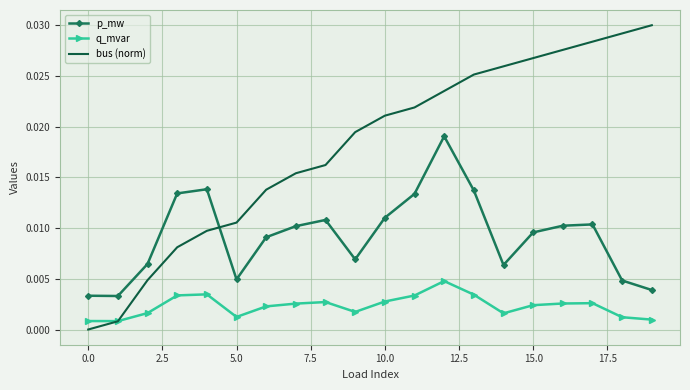

Which series has the widest spread of values?

bus (norm)